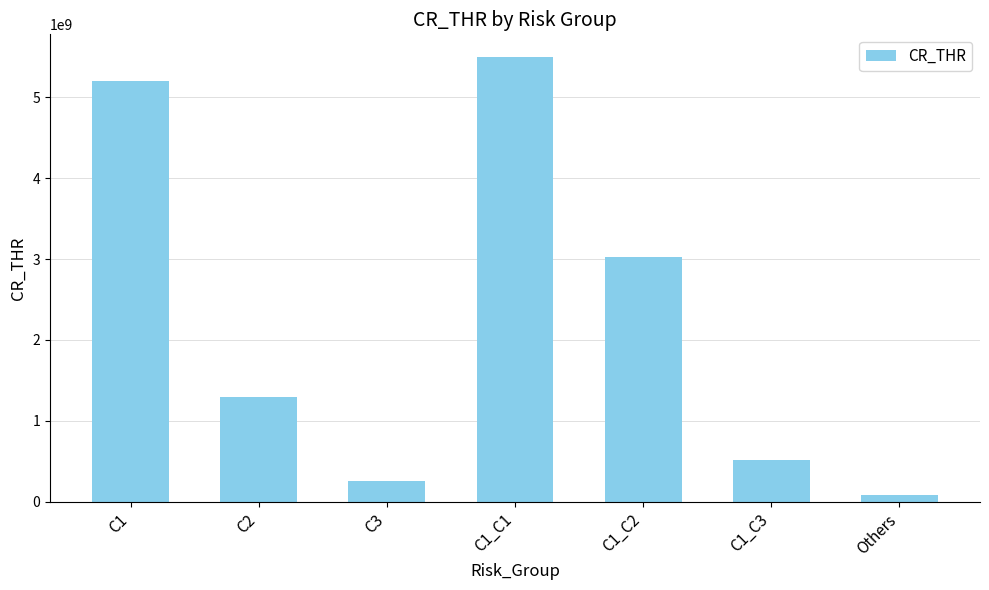

What is the change in value from C2 to C1_C2?

+1720000000